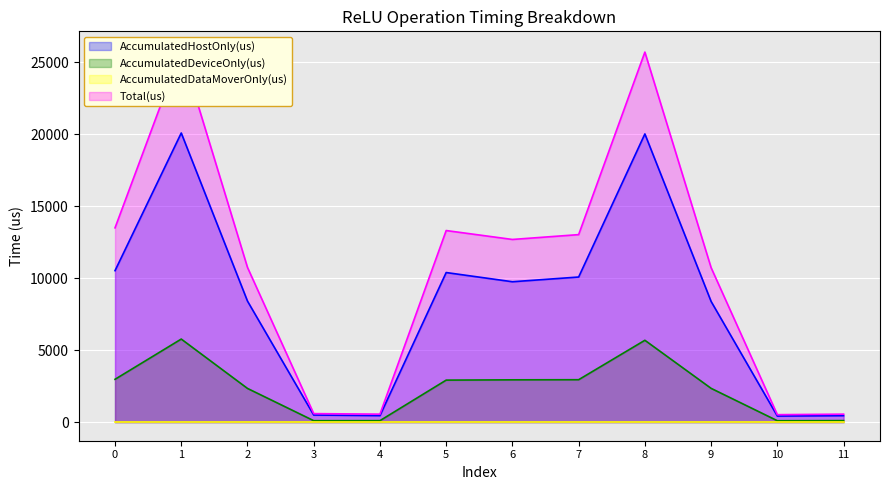

At how many categories does at least one series exceed 13087?

4